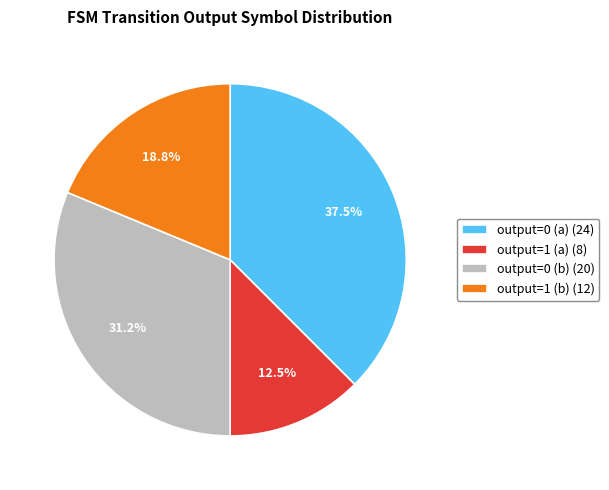

How many slices are in this pie chart?

4